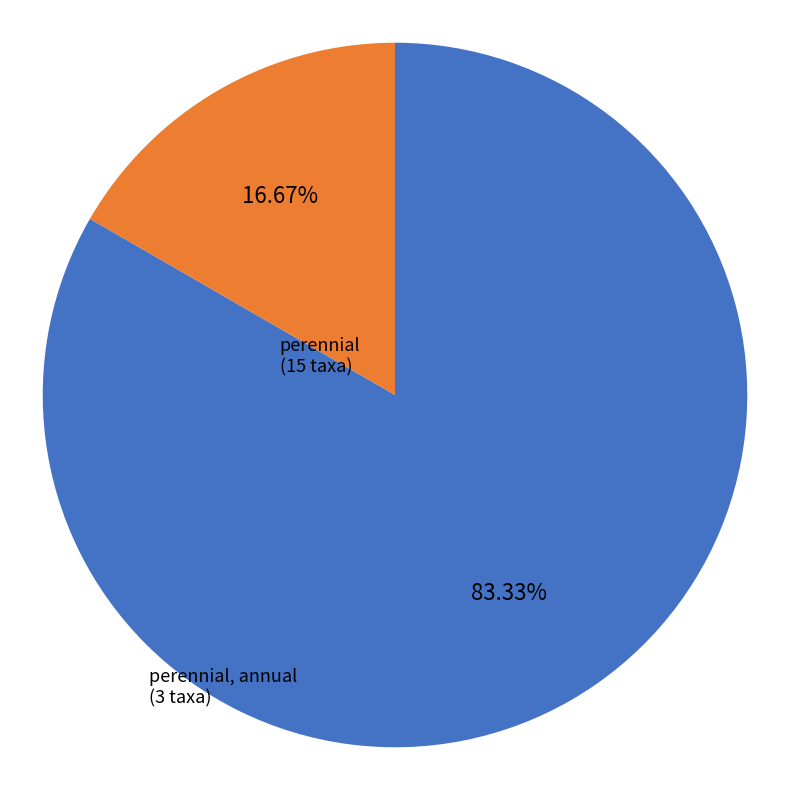

What is the ratio of the value at perennial (15 taxa) to the value at perennial, annual (3 taxa)?

5.0